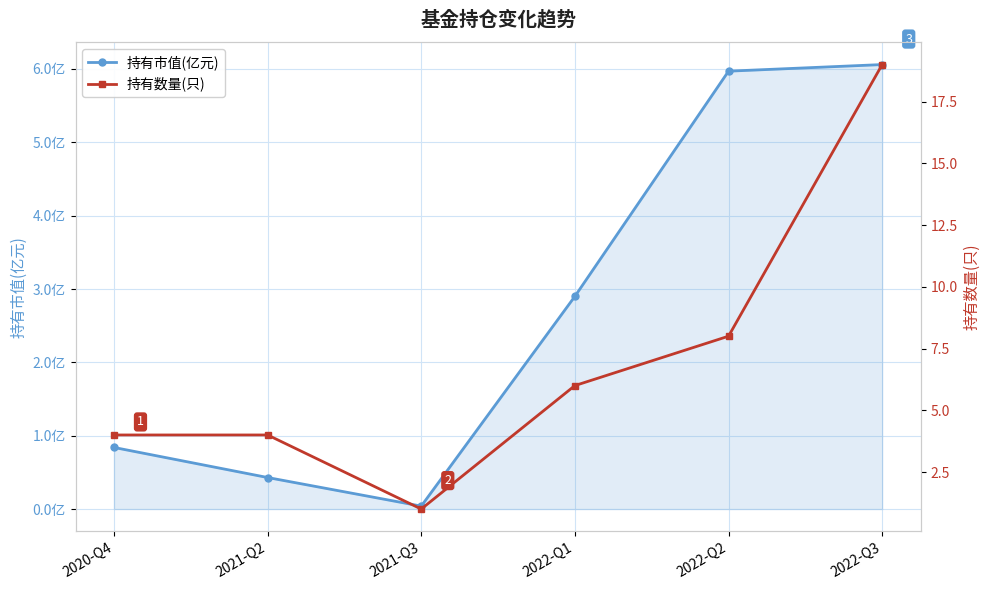

What is the label of the 5th point from the left?

2022-Q2